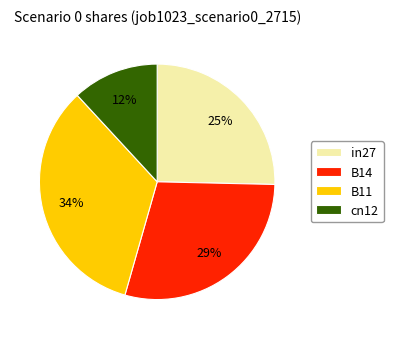

How many segments does this pie chart have?

4